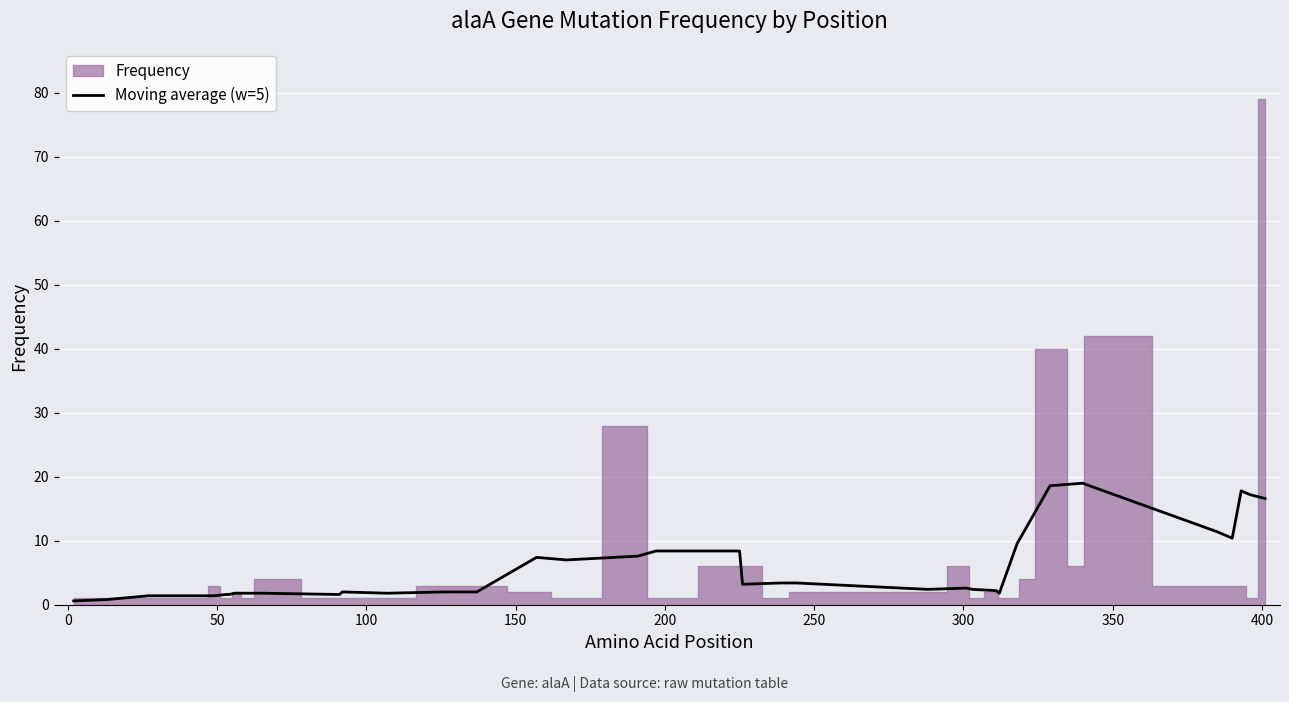

What is the value of the 30th point from the left?

10.4